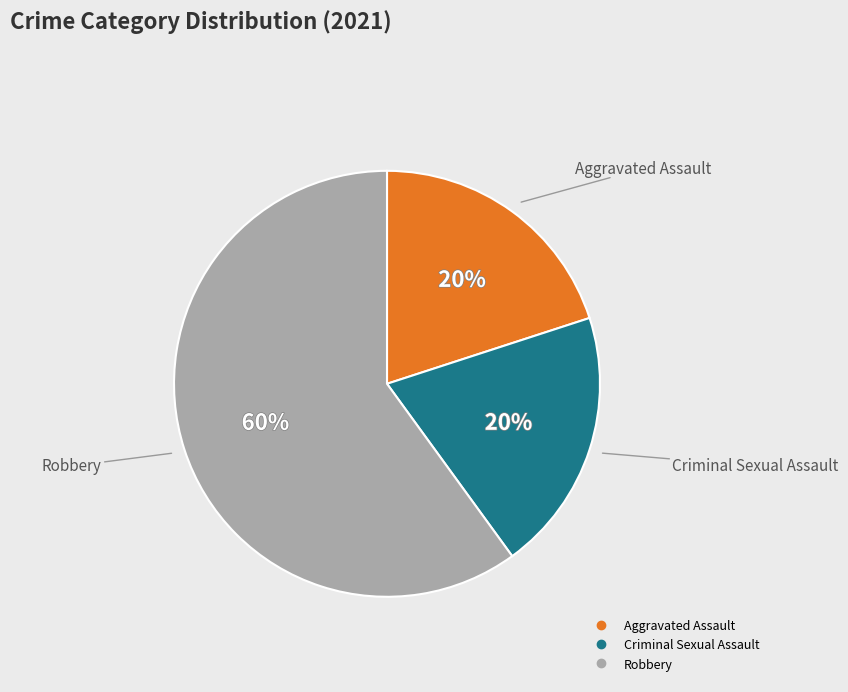

To the nearest percent, what is the average slice percentage?

33%